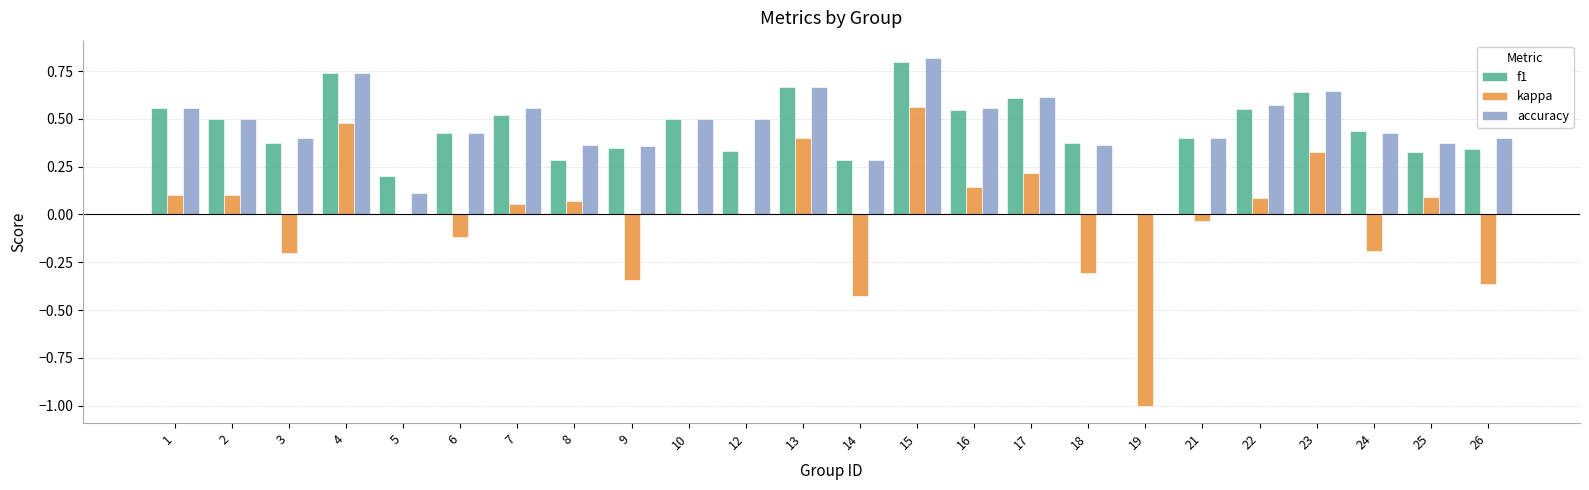

The value of accuracy at 26 is 0.6. True or false?

False